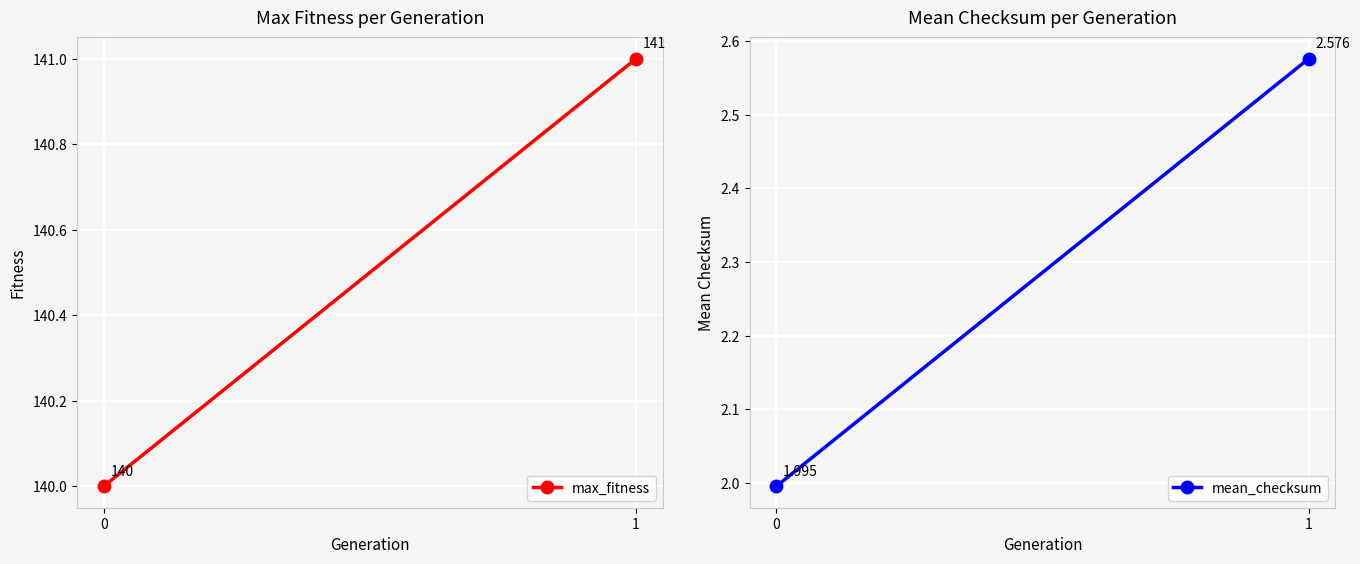

Which series has the widest spread of values?

max_fitness